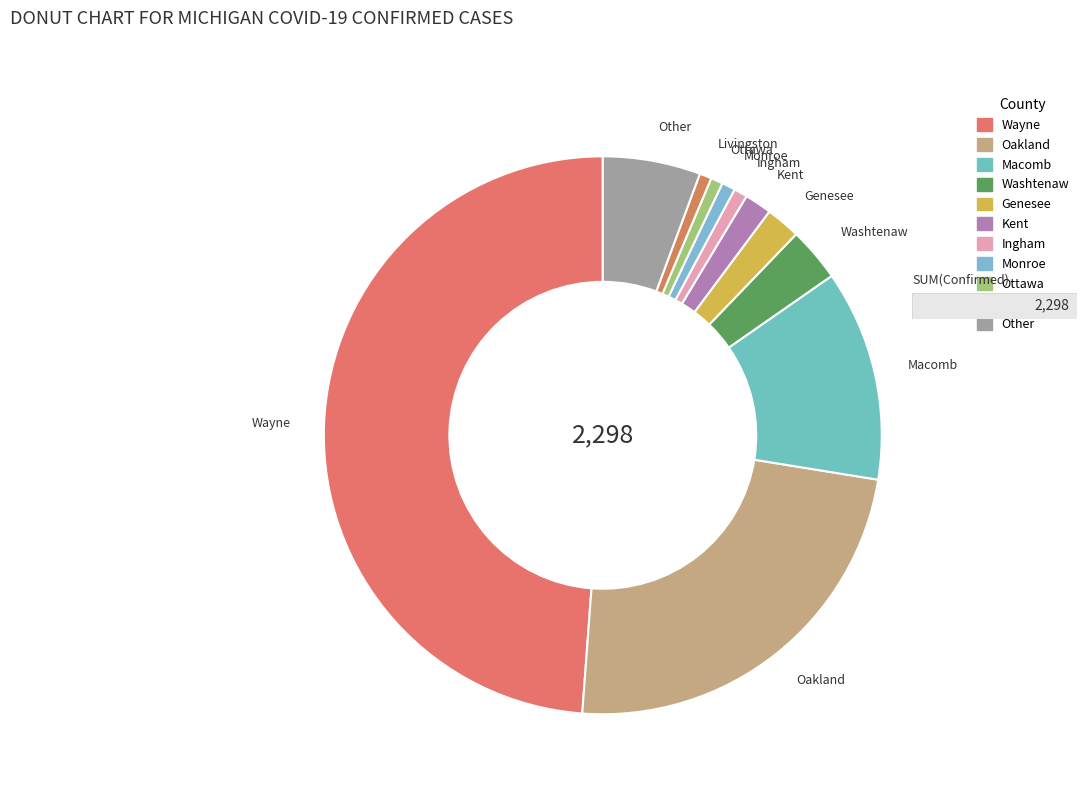

Which has a higher value, Macomb or Genesee?

Macomb